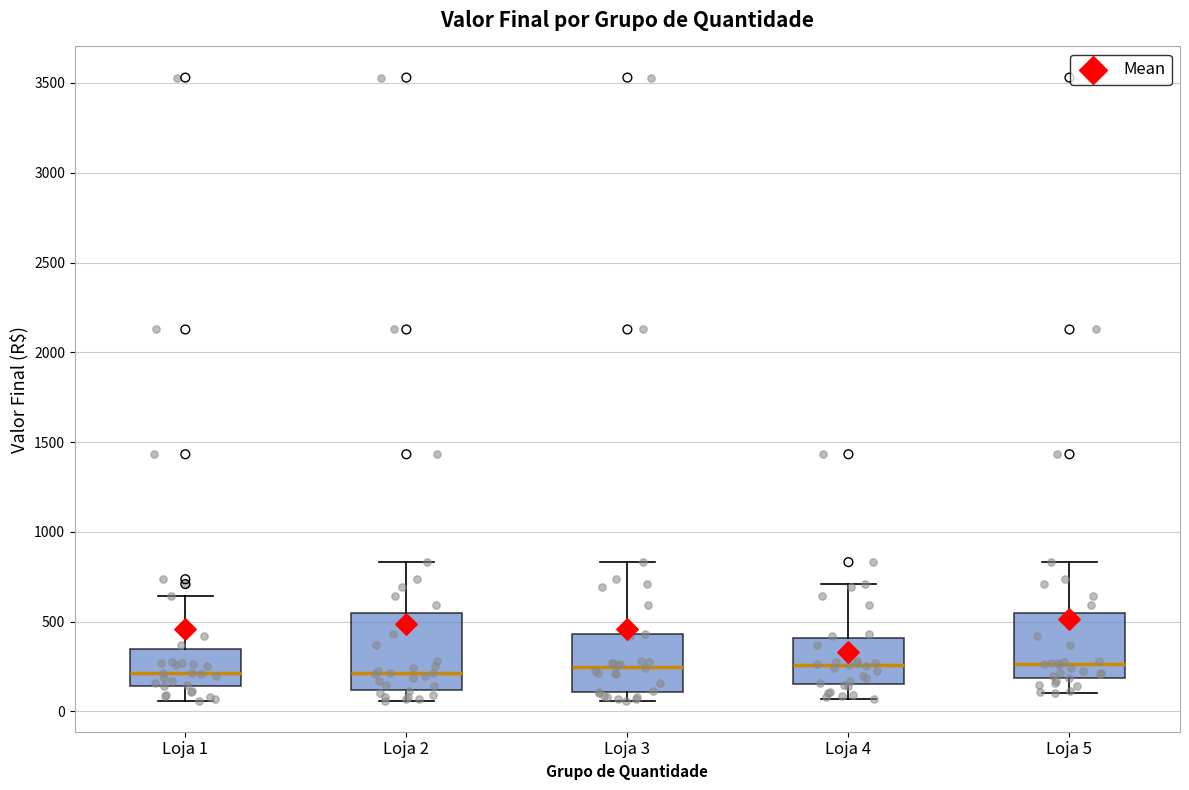

Reading left to right, read every box against the y-axis: the position of its median line, the range the box covers, and the ends of its whiskers. The values are not printed on the chart, so give them approximately, as read against the axis.

Loja 1: median 200, box 150 to 350, whiskers 50 to 650
Loja 2: median 200, box 100 to 550, whiskers 50 to 850
Loja 3: median 250, box 100 to 450, whiskers 50 to 850
Loja 4: median 250, box 150 to 400, whiskers 50 to 700
Loja 5: median 250, box 200 to 550, whiskers 100 to 850